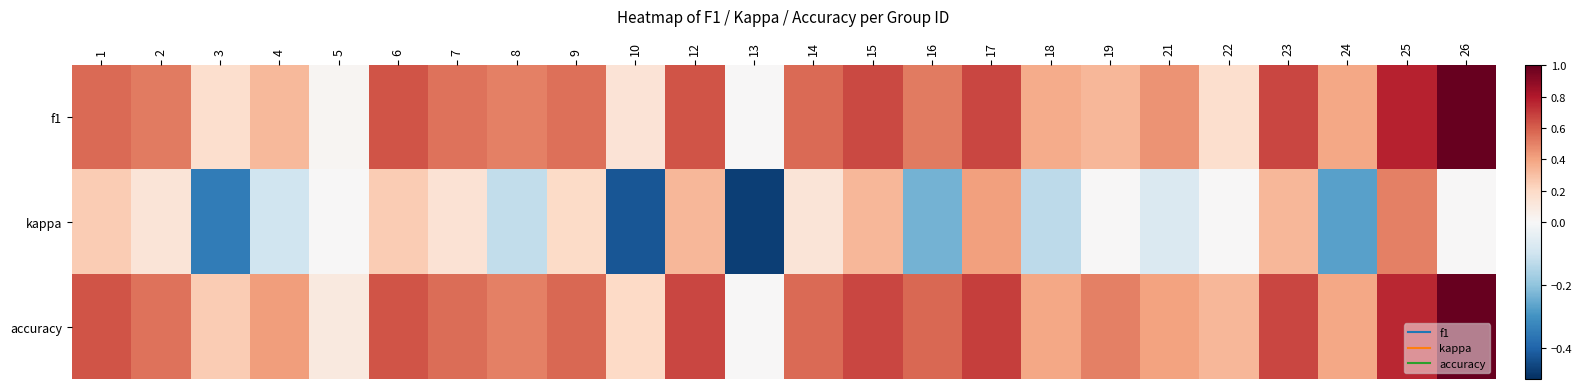

Reading left to right, what are all the values shown in this chart?

f1: 1=0.6	2=0.5	3=0.2	4=0.3	5=0.0	6=0.6	7=0.5	8=0.5	9=0.6	10=0.1	12=0.6	13=0.0	14=0.6	15=0.7	16=0.5	17=0.7	18=0.4	19=0.3	21=0.5	22=0.2	23=0.7	24=0.4	25=0.8	26=1.0
kappa: 1=0.2	2=0.1	3=-0.3	4=-0.1	5=0.0	6=0.2	7=0.1	8=-0.1	9=0.2	10=-0.4	12=0.3	13=-0.5	14=0.1	15=0.3	16=-0.2	17=0.4	18=-0.1	19=0.0	21=-0.1	22=0.0	23=0.3	24=-0.3	25=0.5	26=0.0
accuracy: 1=0.6	2=0.5	3=0.2	4=0.4	5=0.1	6=0.6	7=0.6	8=0.5	9=0.6	10=0.2	12=0.7	13=0.0	14=0.6	15=0.7	16=0.6	17=0.7	18=0.4	19=0.5	21=0.4	22=0.3	23=0.7	24=0.4	25=0.8	26=1.0